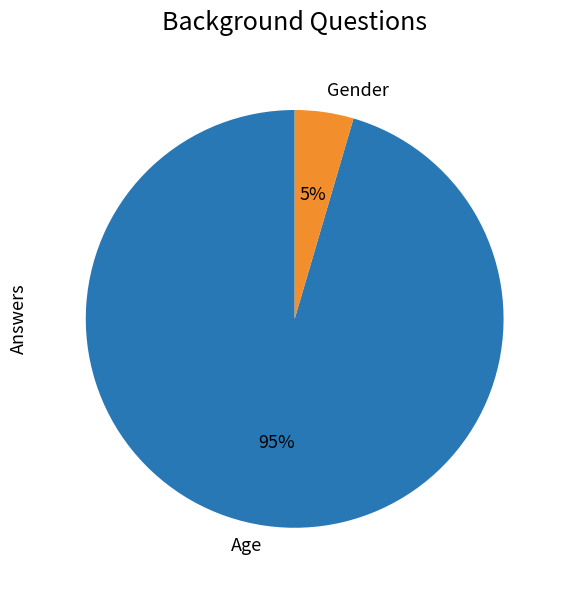

Between Age and Gender, which is larger?

Age